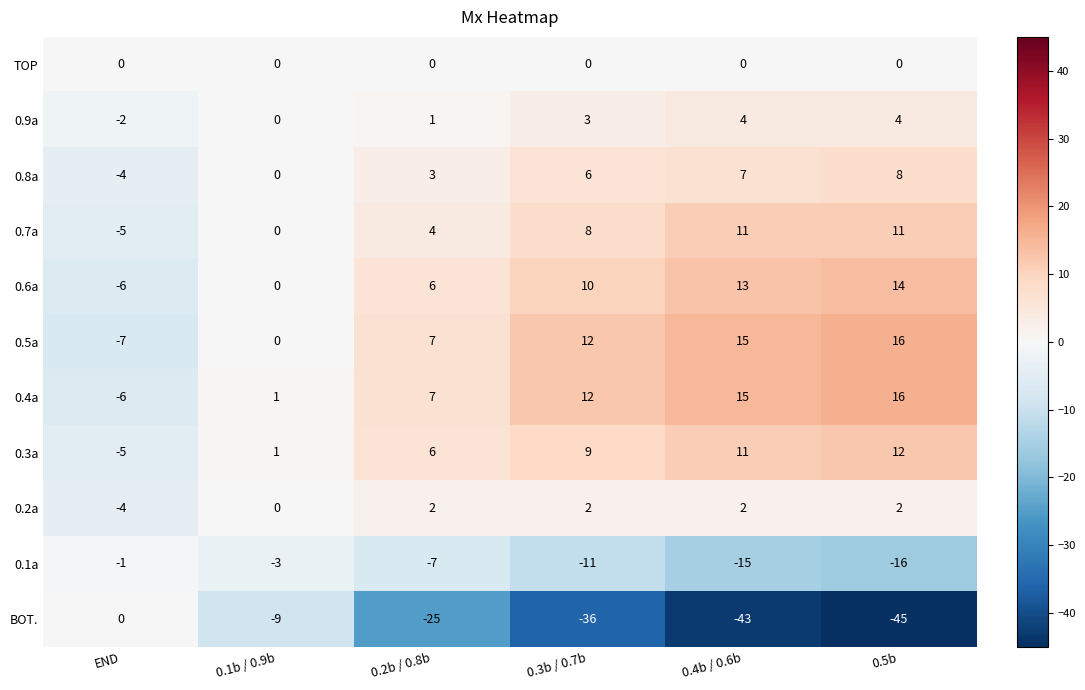

What is the difference between the highest and lowest values at 0.2b / 0.8b?

32